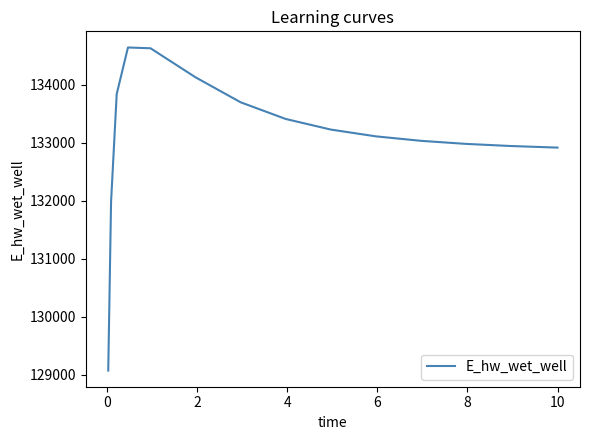

Count the number of values greater than 133109.

8